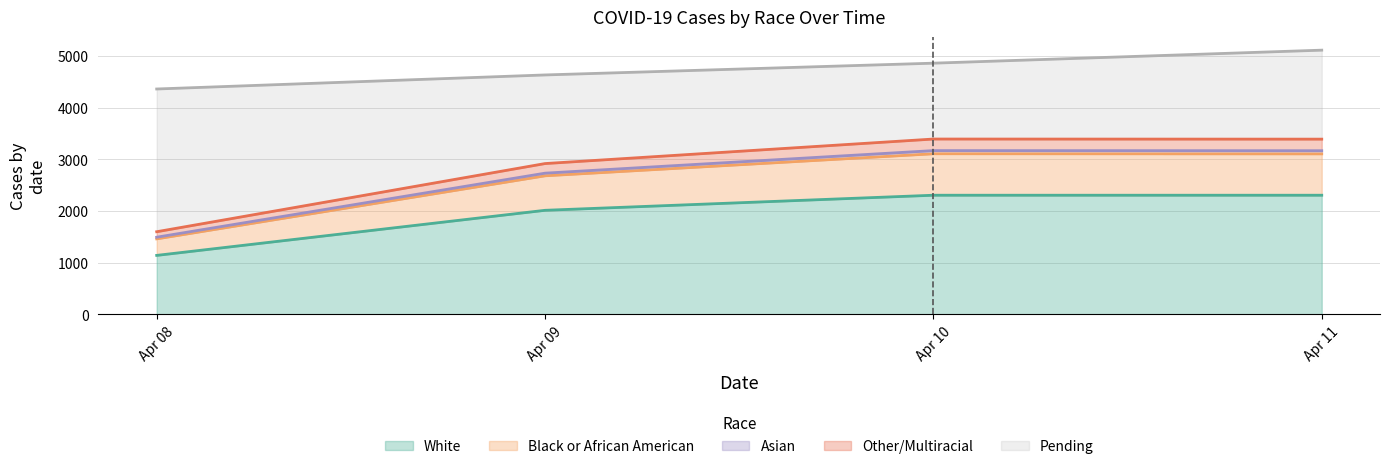

Which has a higher value, 2020-04-08 or 2020-04-10?

2020-04-10